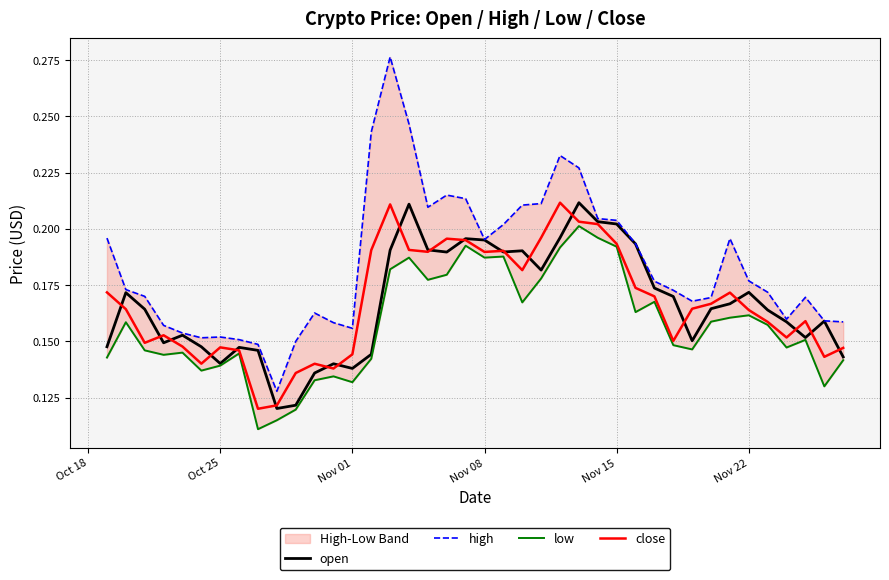

Is it true that close equals 0.3 at Nov 08?

False